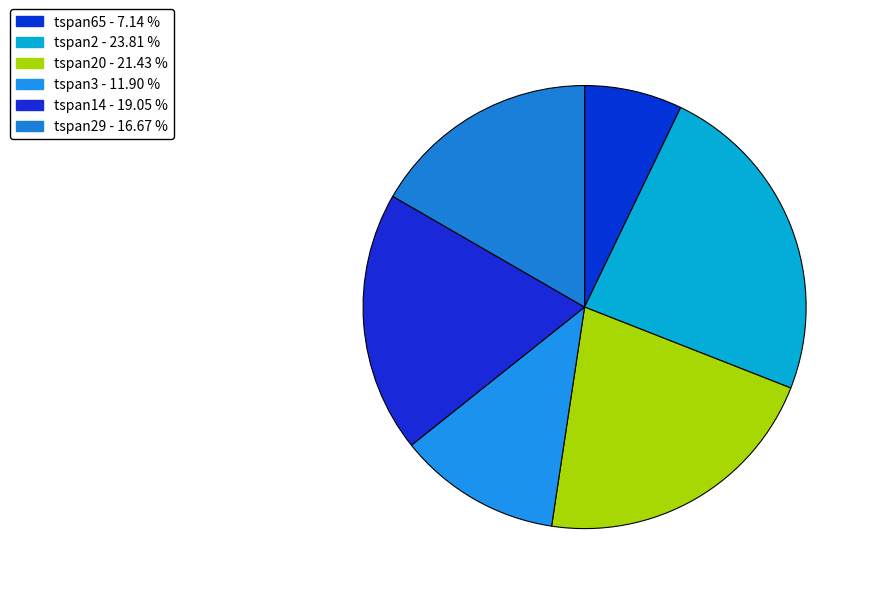

How many slices are in this pie chart?

6